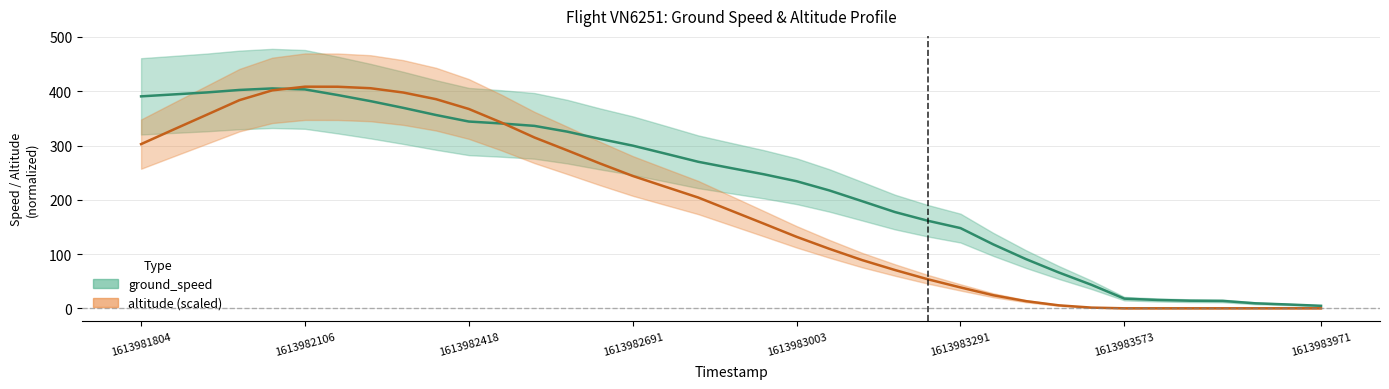

Reading left to right, list all the values displayed in this chart.

ground_speed: 390.6	394.2	397.8	402.4	405.2	403.4	393.0	381.8	369.4	356.2	344.2	340.6	336.2	325.6	312.2	299.8	285.0	270.0	258.4	247.0	234.2	217.2	197.4	177.4	161.4	147.8	117.8	90.6	66.0	43.2	17.8	15.4	14.0	13.6	9.2	7.0	4.6
altitude: 302.6	329.7	356.6	383.6	401.6	408.4	408.3	405.6	397.7	385.4	367.4	342.2	314.8	291.1	267.0	243.9	224.0	204.1	180.1	156.0	131.7	109.6	88.8	70.6	53.6	38.5	24.1	13.2	5.4	1.2	0.0	0.0	0.0	0.0	0.0	0.0	0.0